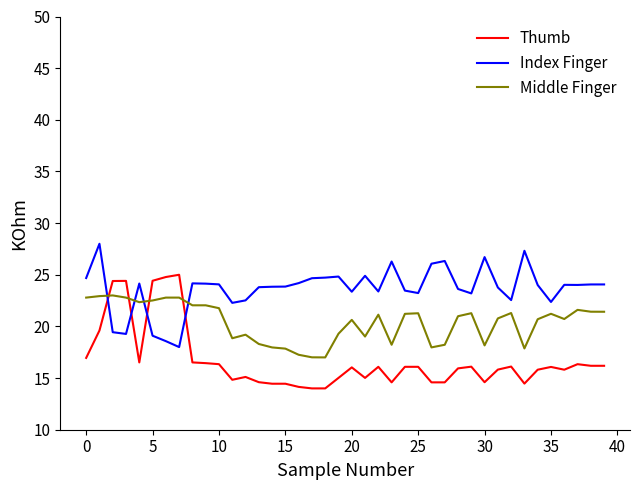

What is the difference between the maximum and minimum values in the Middle Finger series?

6.0